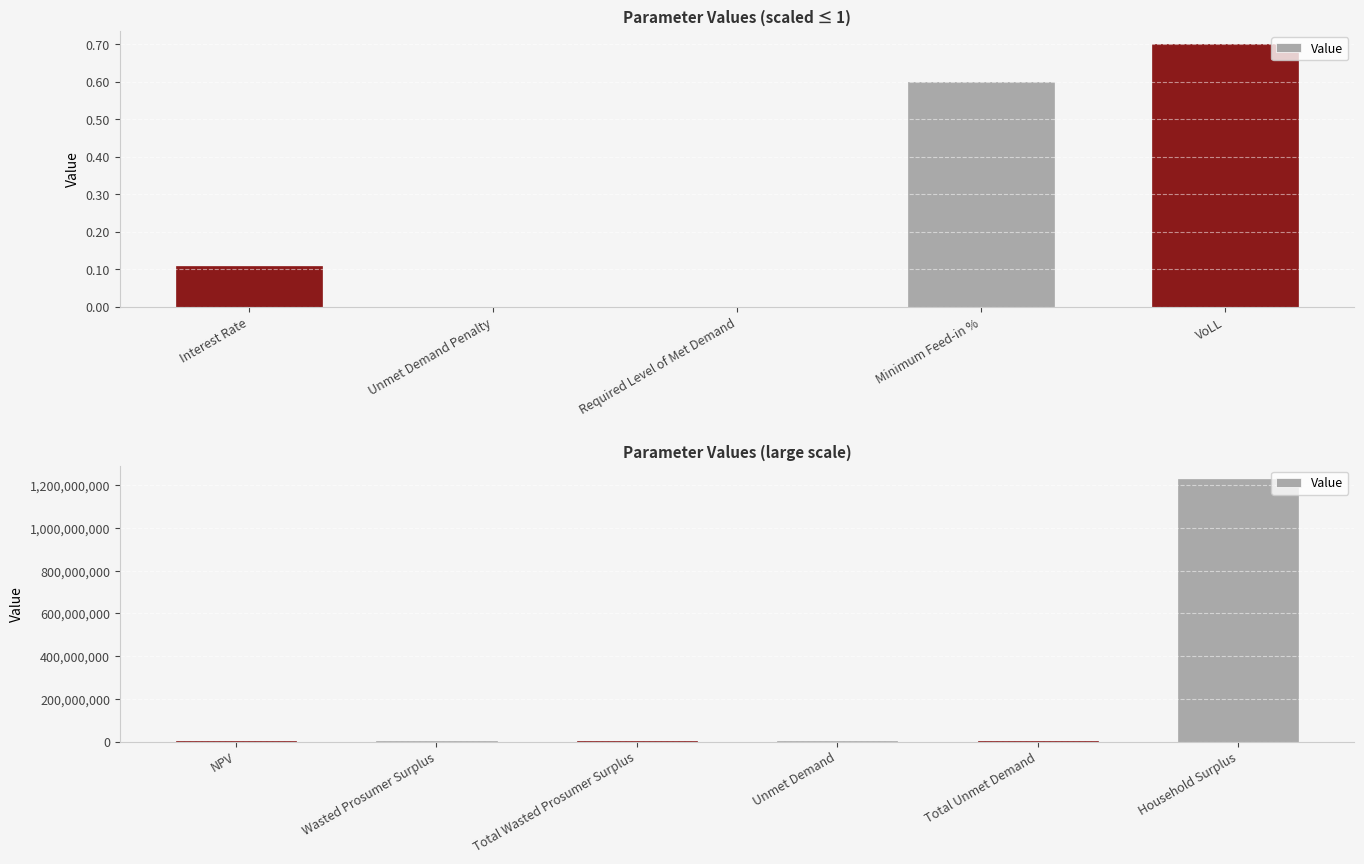

The value at Household Surplus is 1230924001.1. True or false?

True